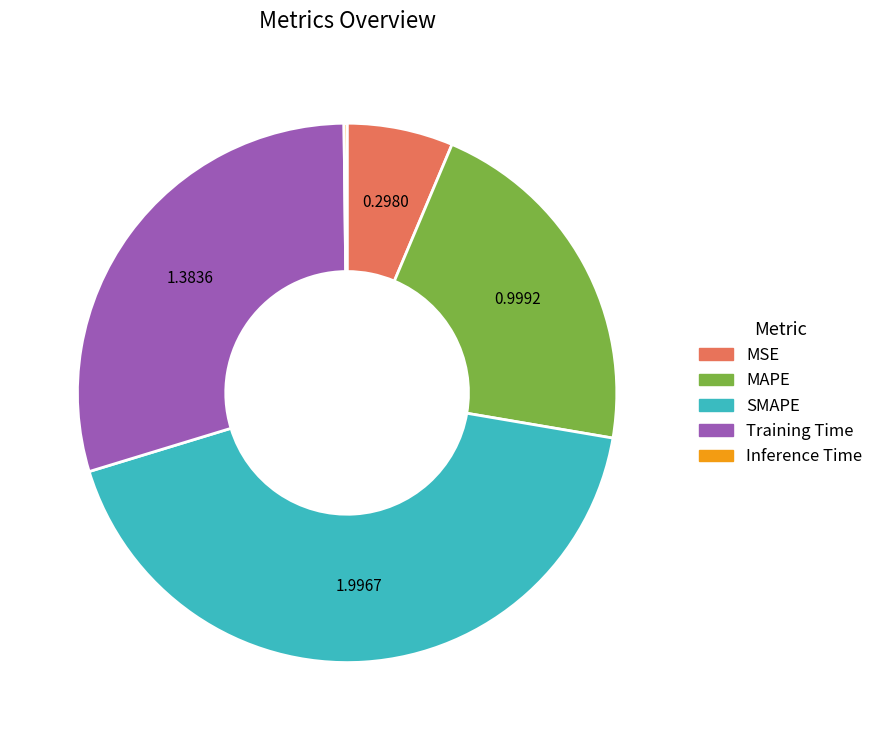

Which slice is the largest?

SMAPE